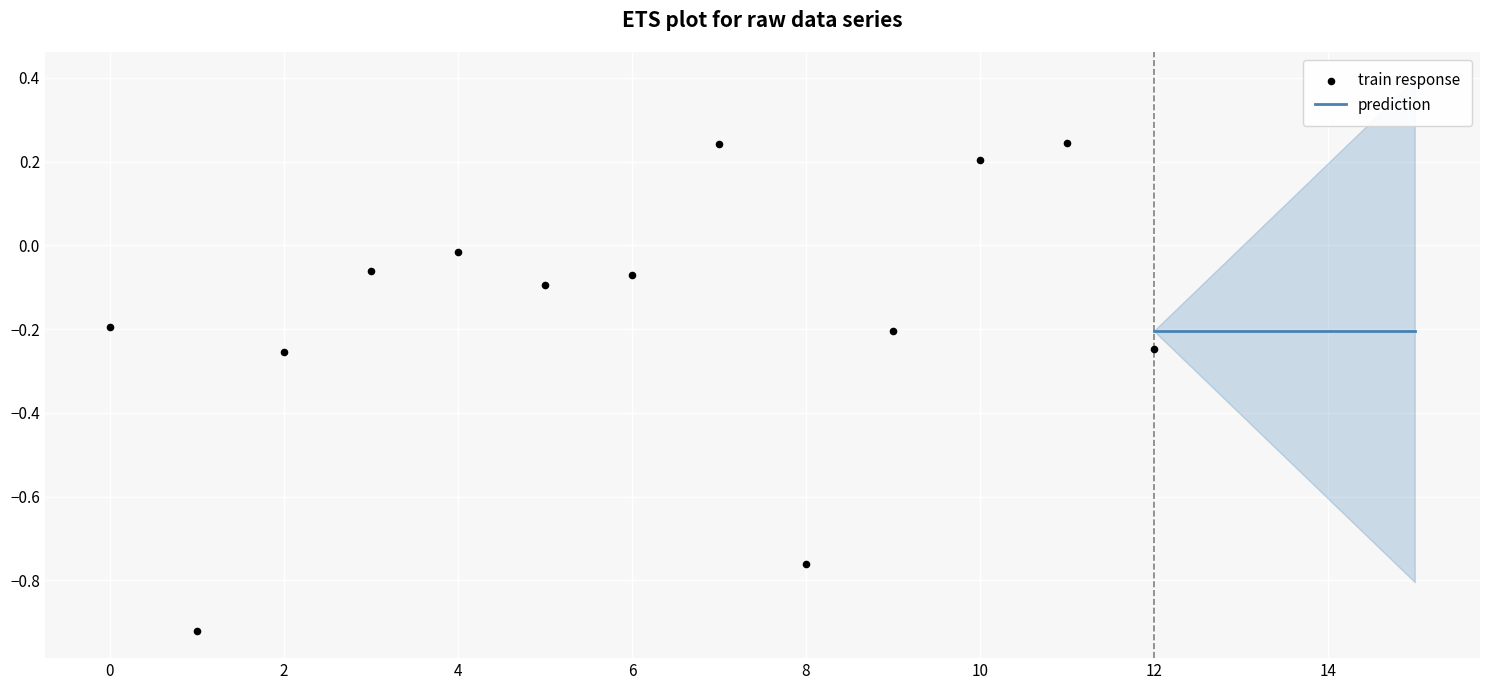

Which has a higher value, 14 or 0?

14